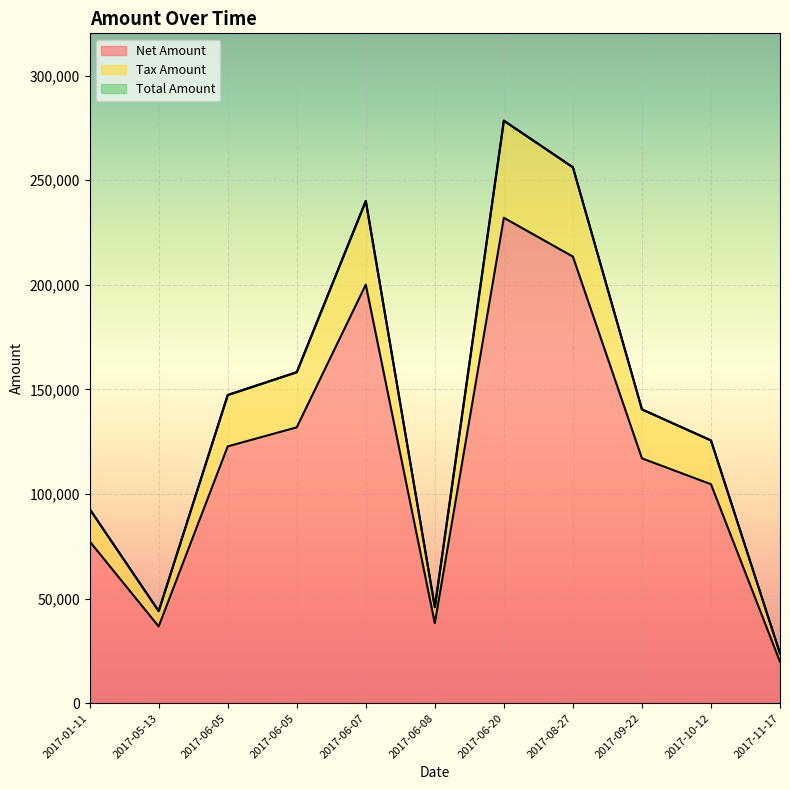

How many lines are shown in the chart?

3